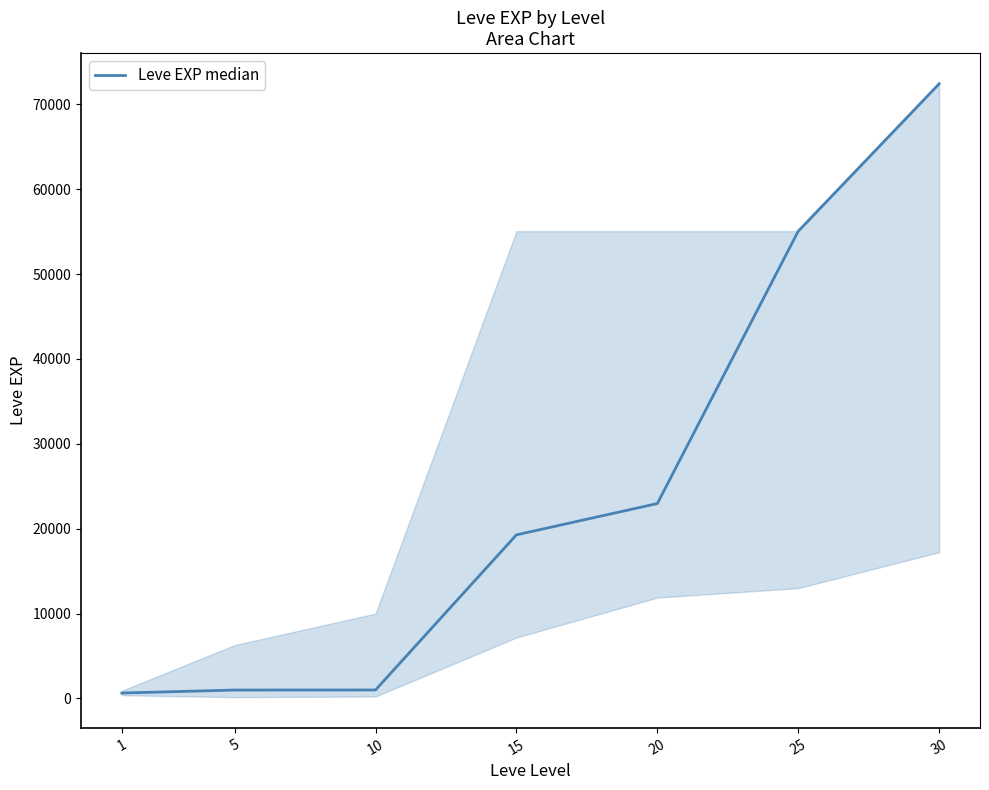

The chart shows a value of 72430 at 30. True or false?

True